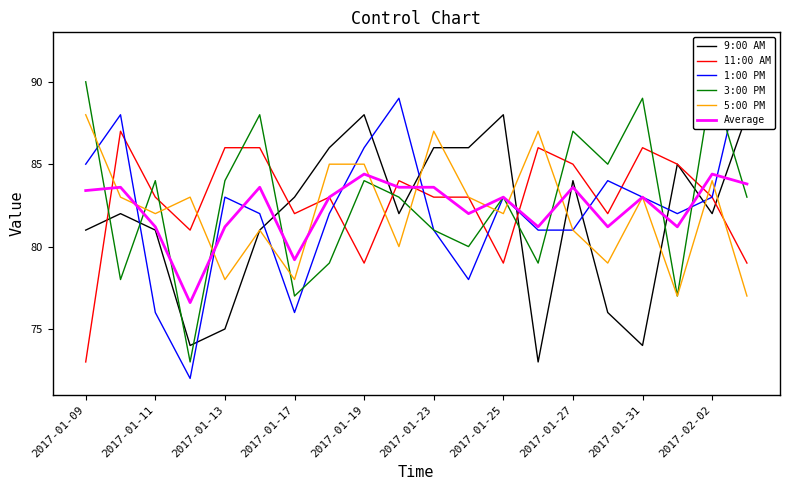

What is the minimum value for 5:00 PM?

77.0